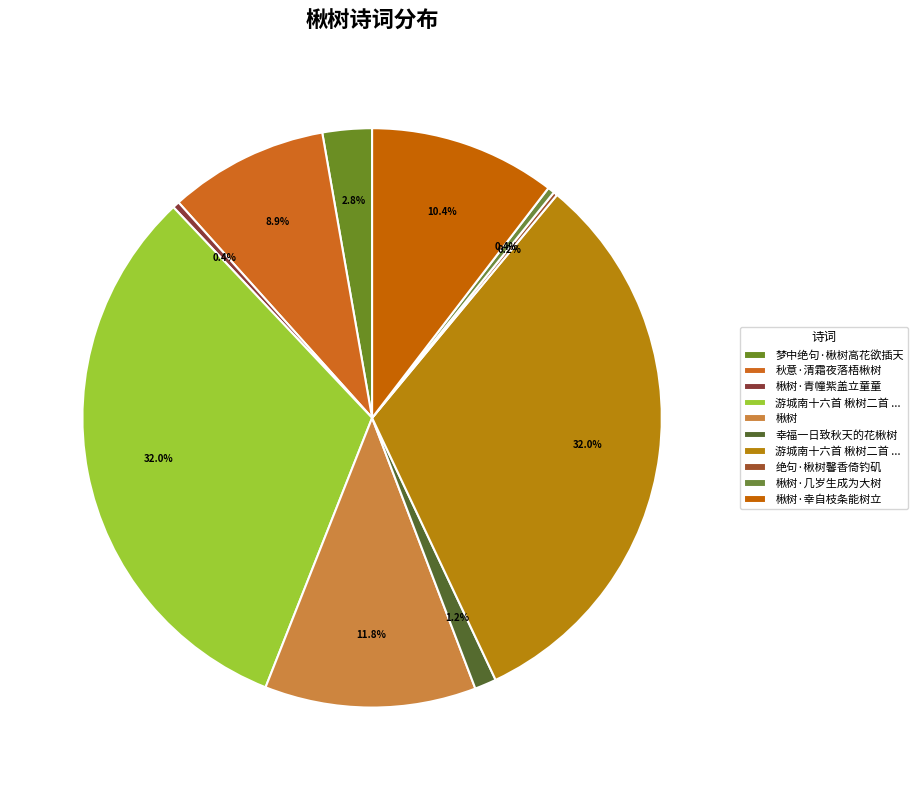

Which category has the smallest portion of the pie?

绝句·楸树馨香倚钓矶